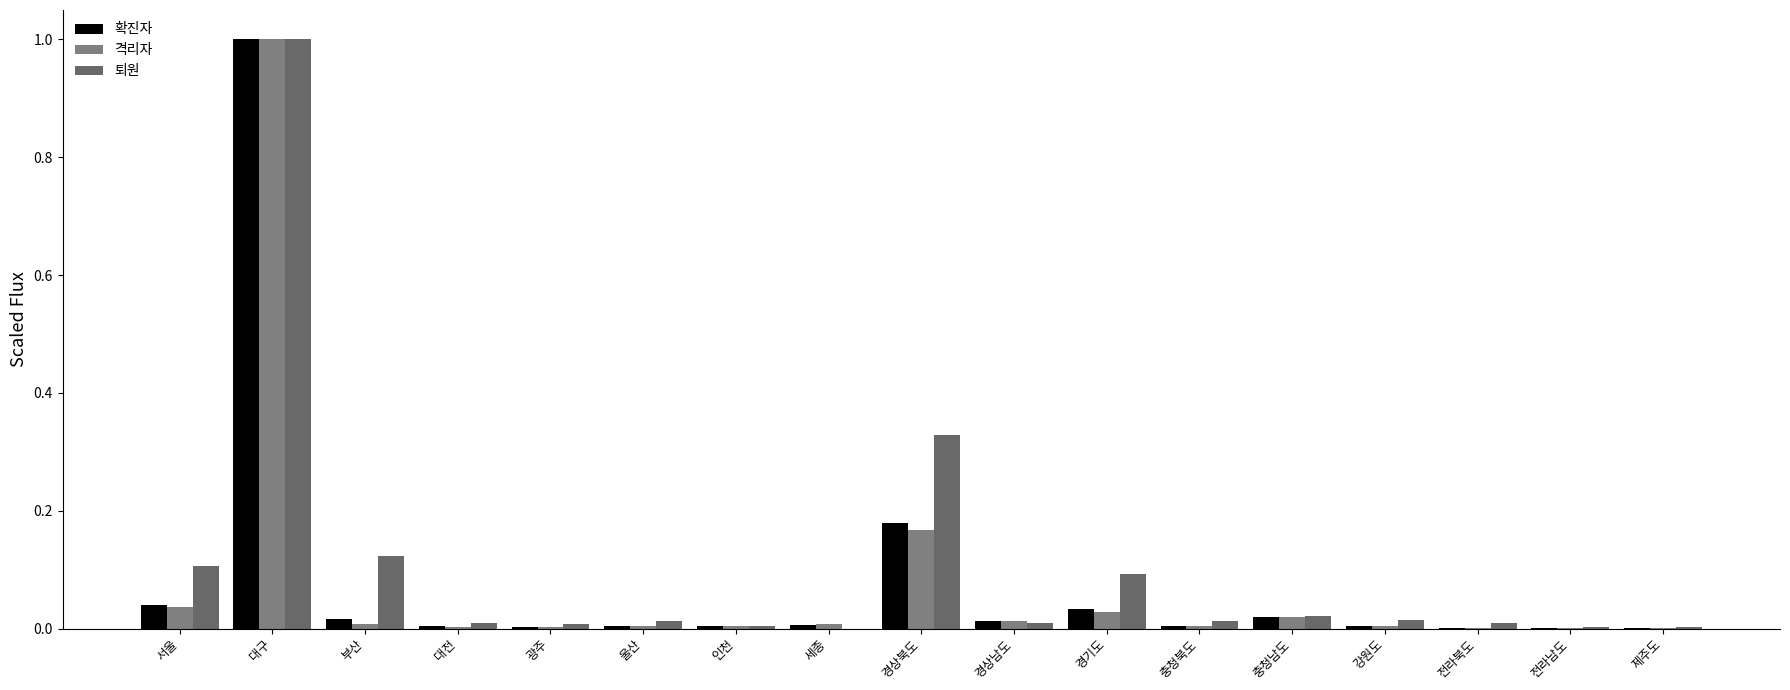

The value of 퇴원 at 제주도 is 0.0. True or false?

True